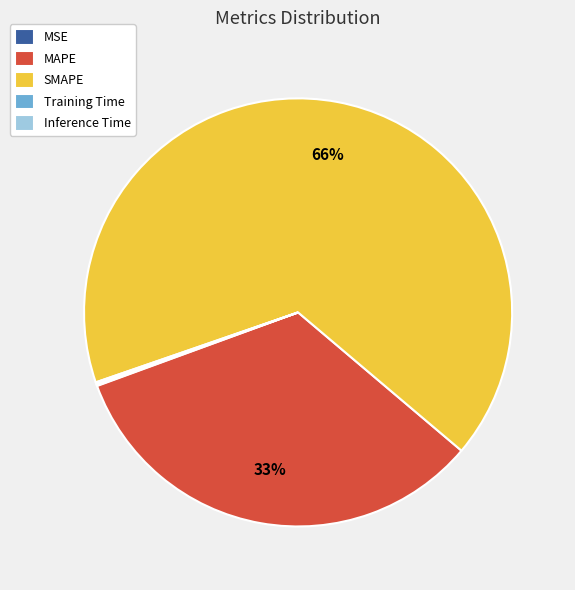

What percentage is the MAPE slice, to the nearest percent?

33%